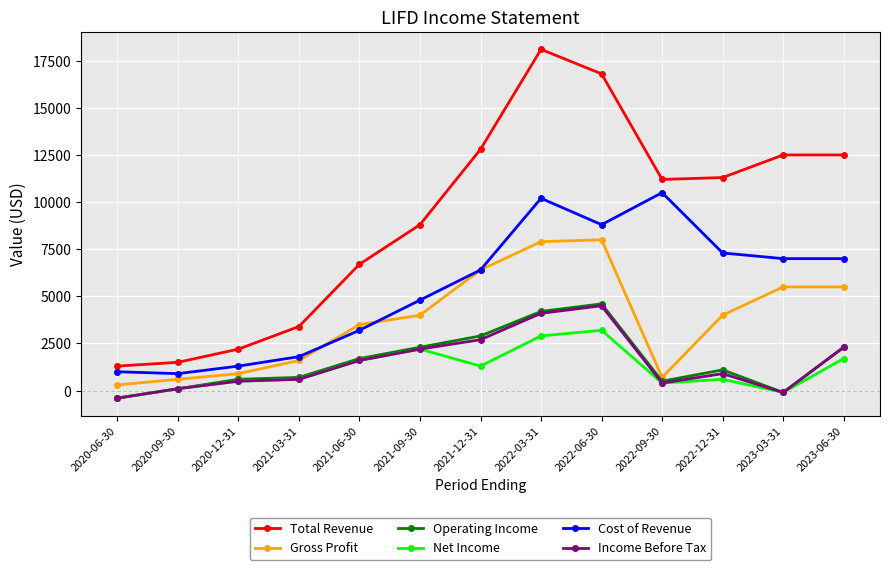

True or false: Total Revenue and Income Before Tax cross at least once.

False